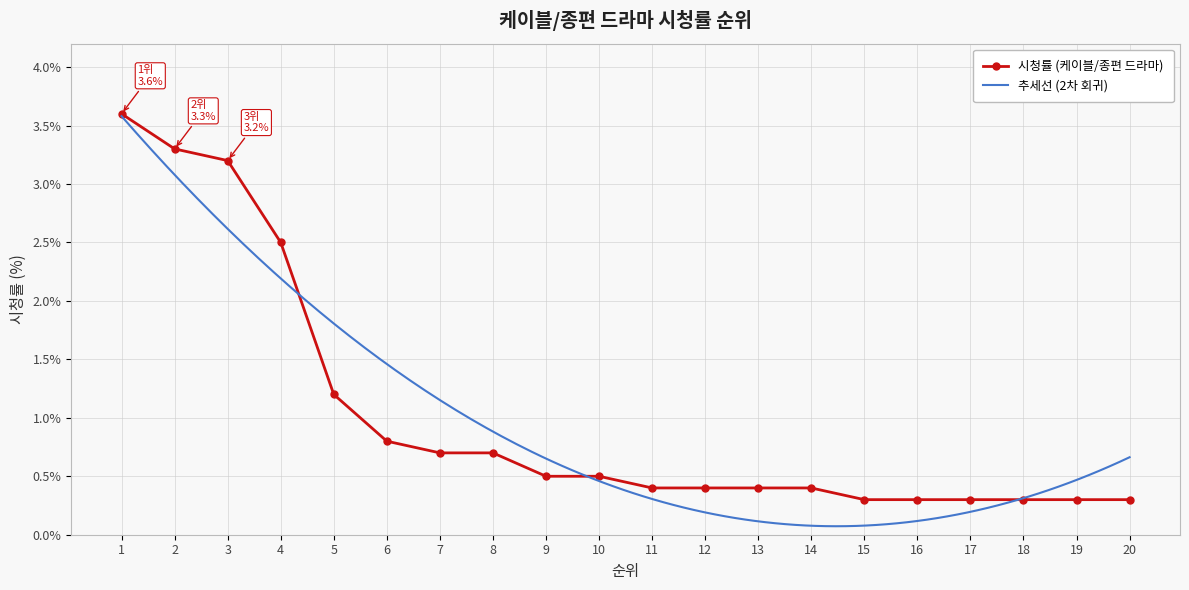

Reading left to right, list all the values displayed in this chart.

1=3.6	2=3.3	3=3.2	4=2.5	5=1.2	6=0.8	7=0.7	8=0.7	9=0.5	10=0.5	11=0.4	12=0.4	13=0.4	14=0.4	15=0.3	16=0.3	17=0.3	18=0.3	19=0.3	20=0.3